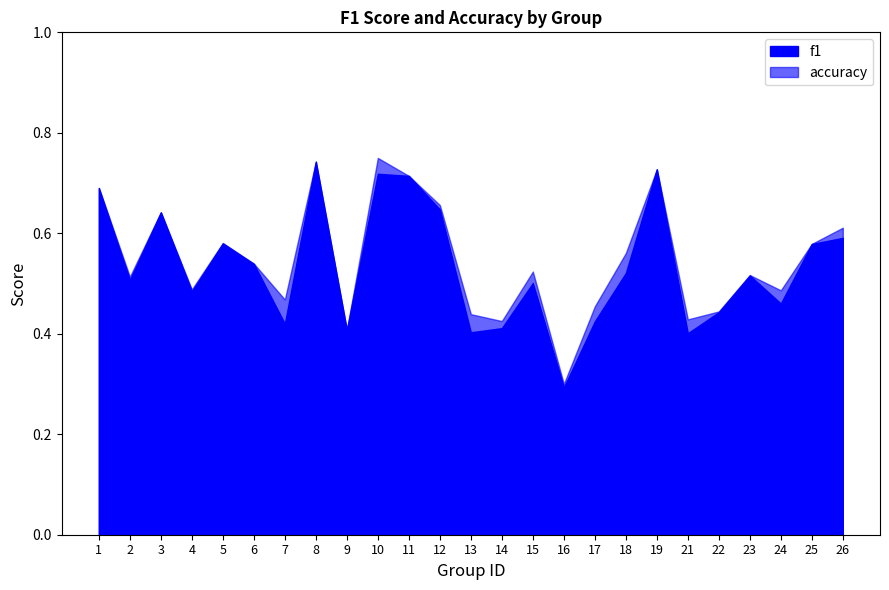

How many distinct data groups are displayed?

2